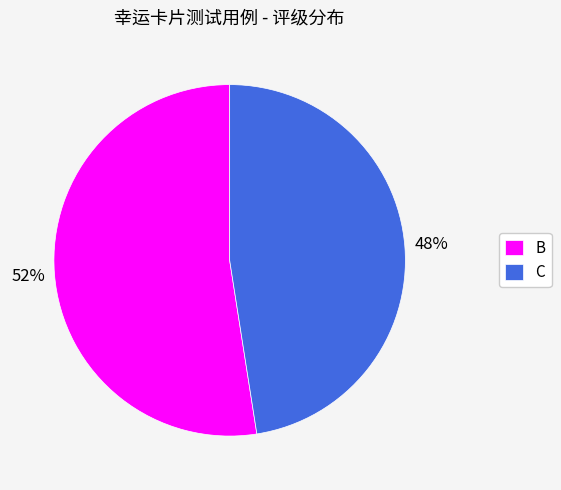

Does C account for over 50% of the chart?

No